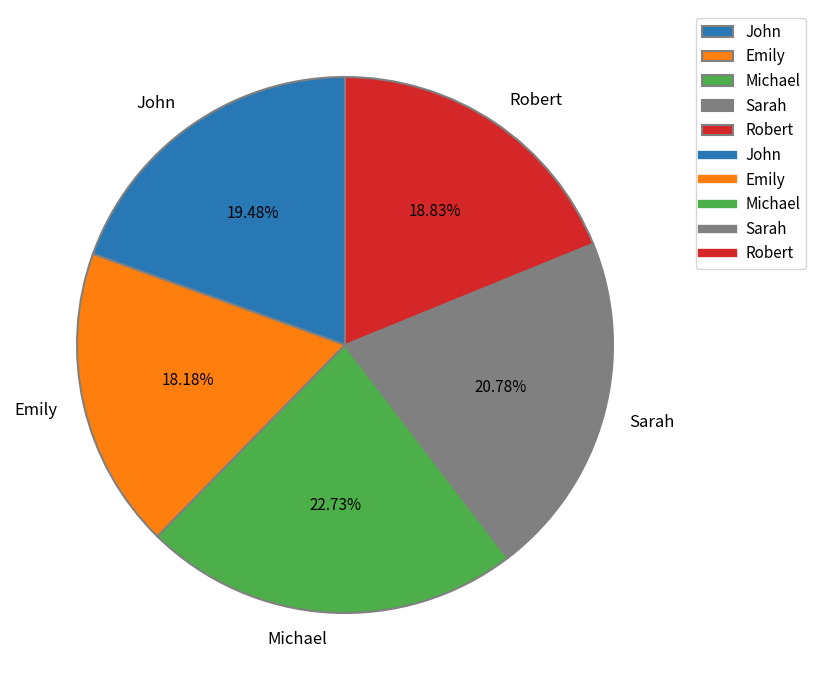

Is there a majority slice in this chart?

No